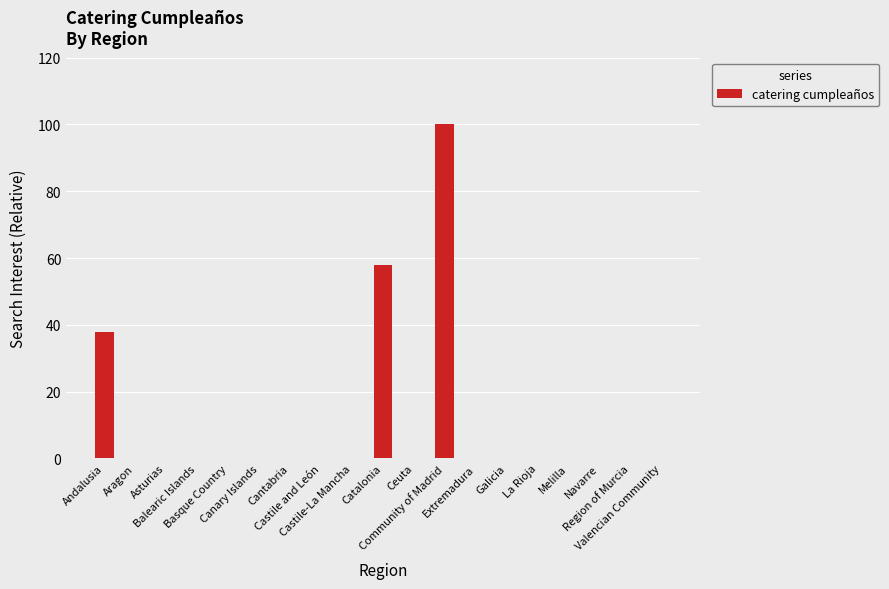

True or false: the data shows 0 at Balearic Islands.

True